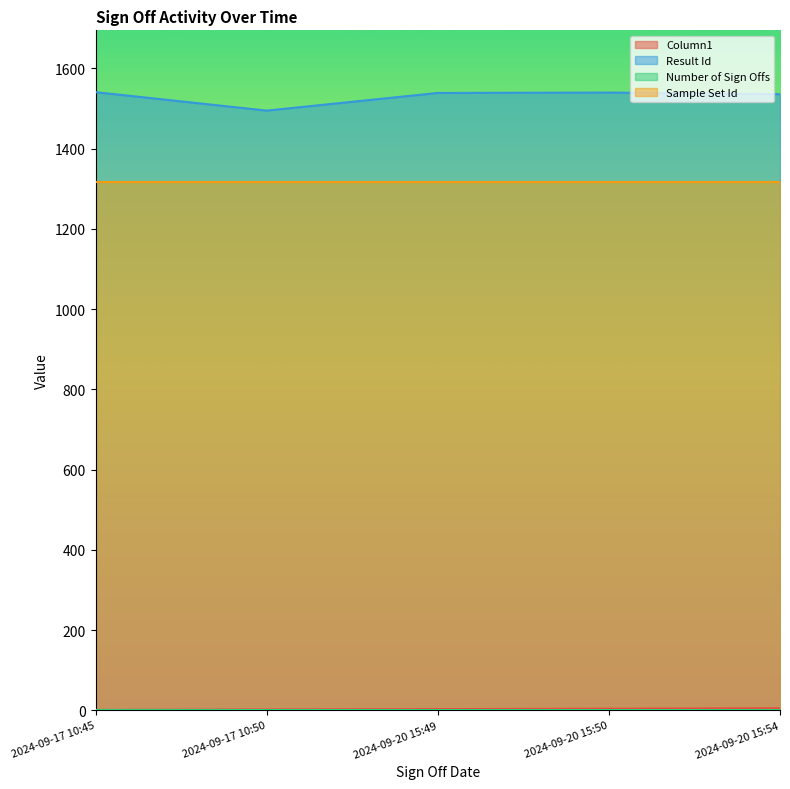

At how many categories does at least one series exceed 920?

5